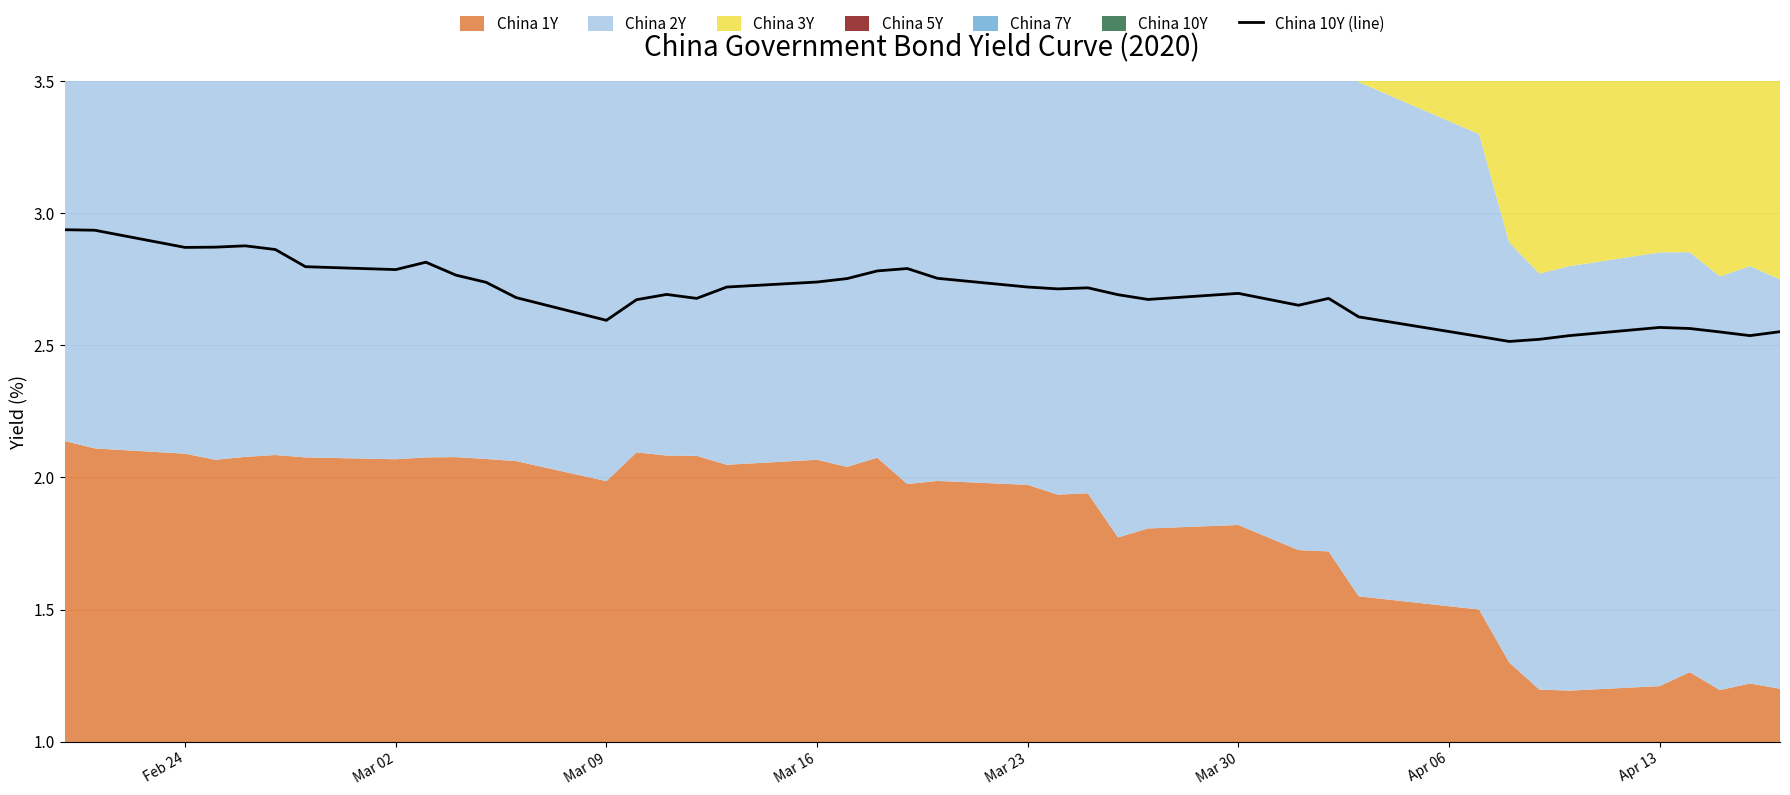

What is the value of the 39th point from the left?

2.5